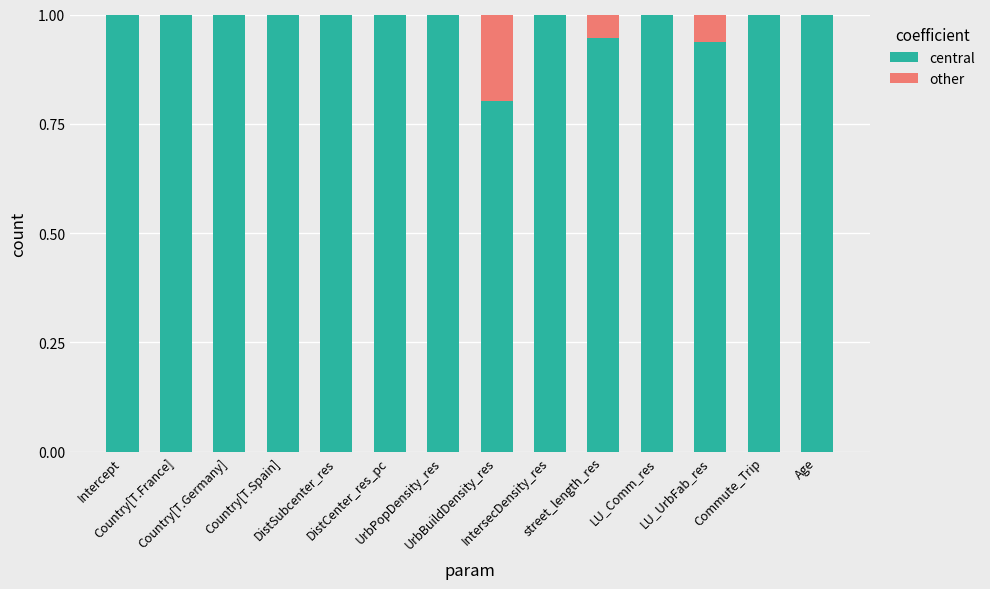

Is it true that central equals 1.0 at DistCenter_res_pc?

True